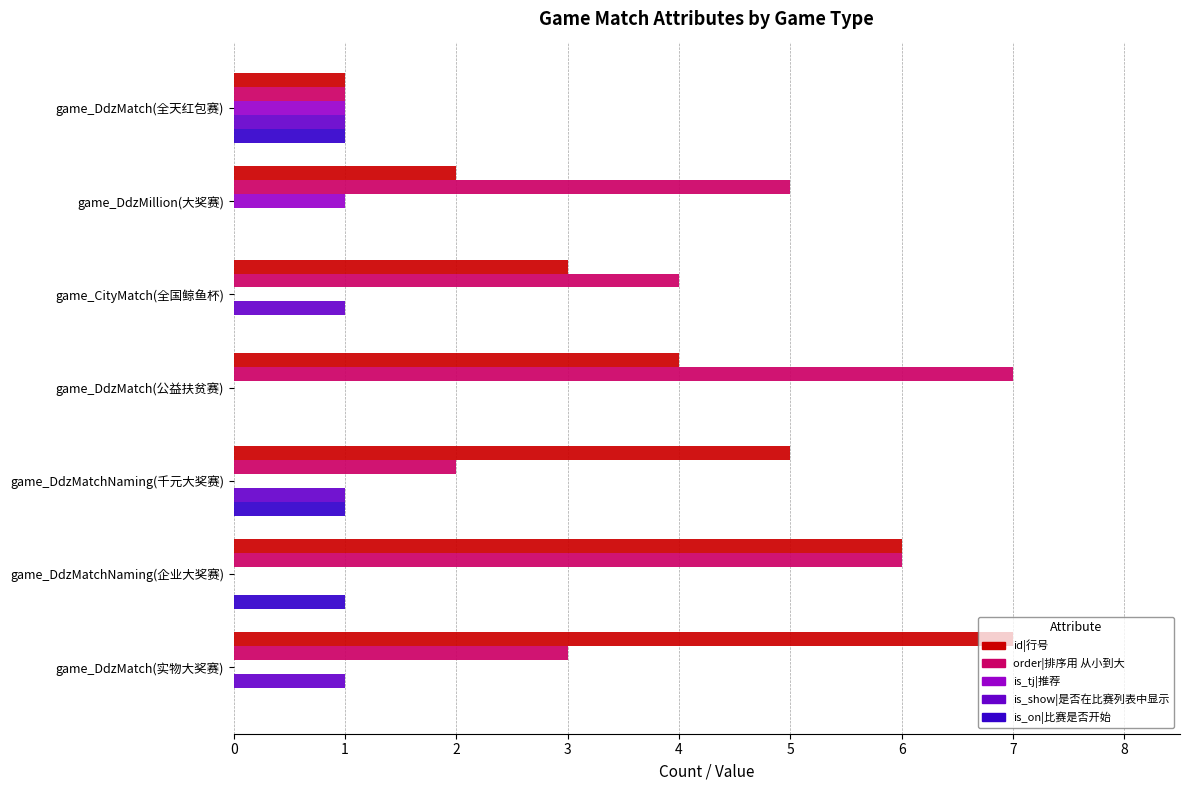

What is the highest value of the is_on|比赛是否开始 series?

1